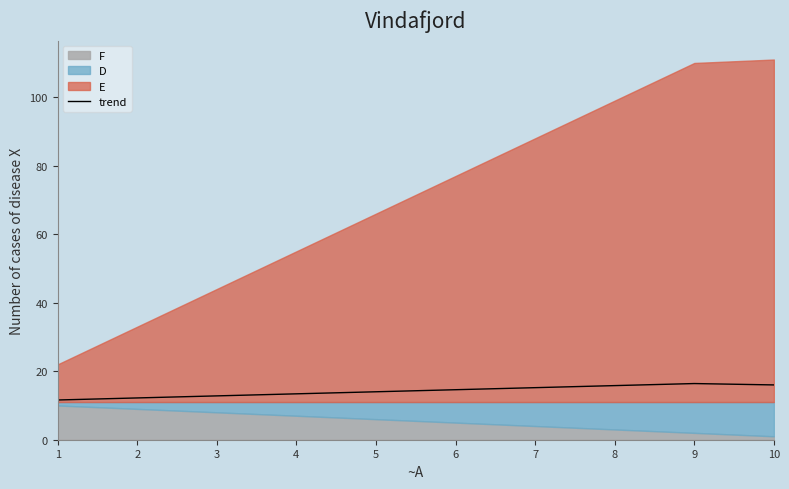

Reading left to right, extract all data points from this chart.

11.6	12.2	12.8	13.4	14.0	14.6	15.2	15.8	16.4	16.0